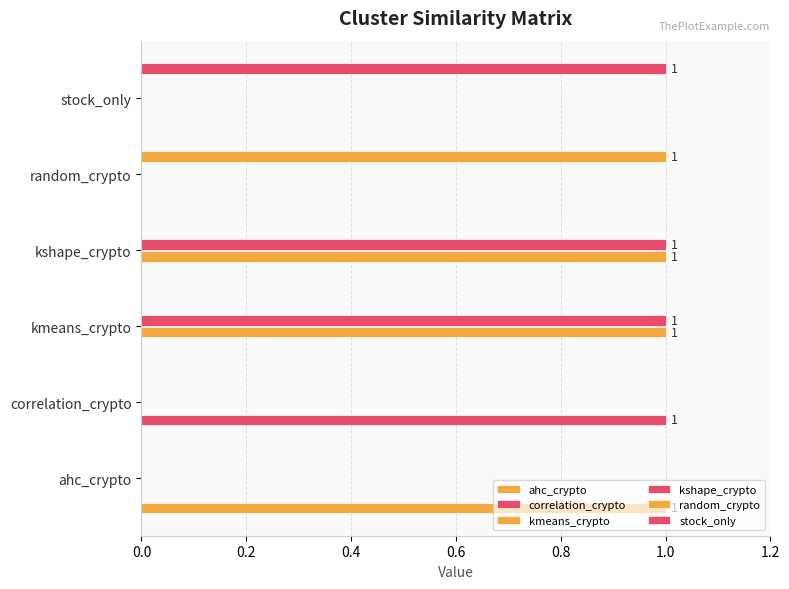

How many distinct data groups are displayed?

6